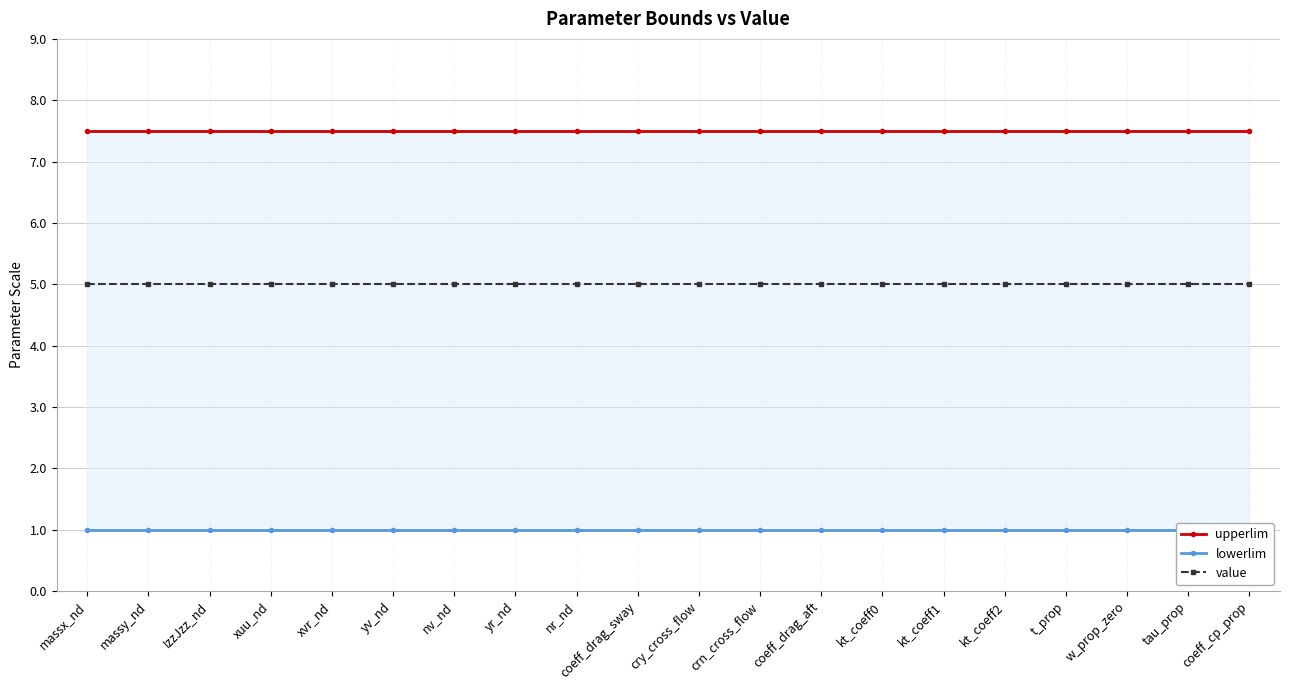

What is the label of the 6th point from the right?

kt_coeff1